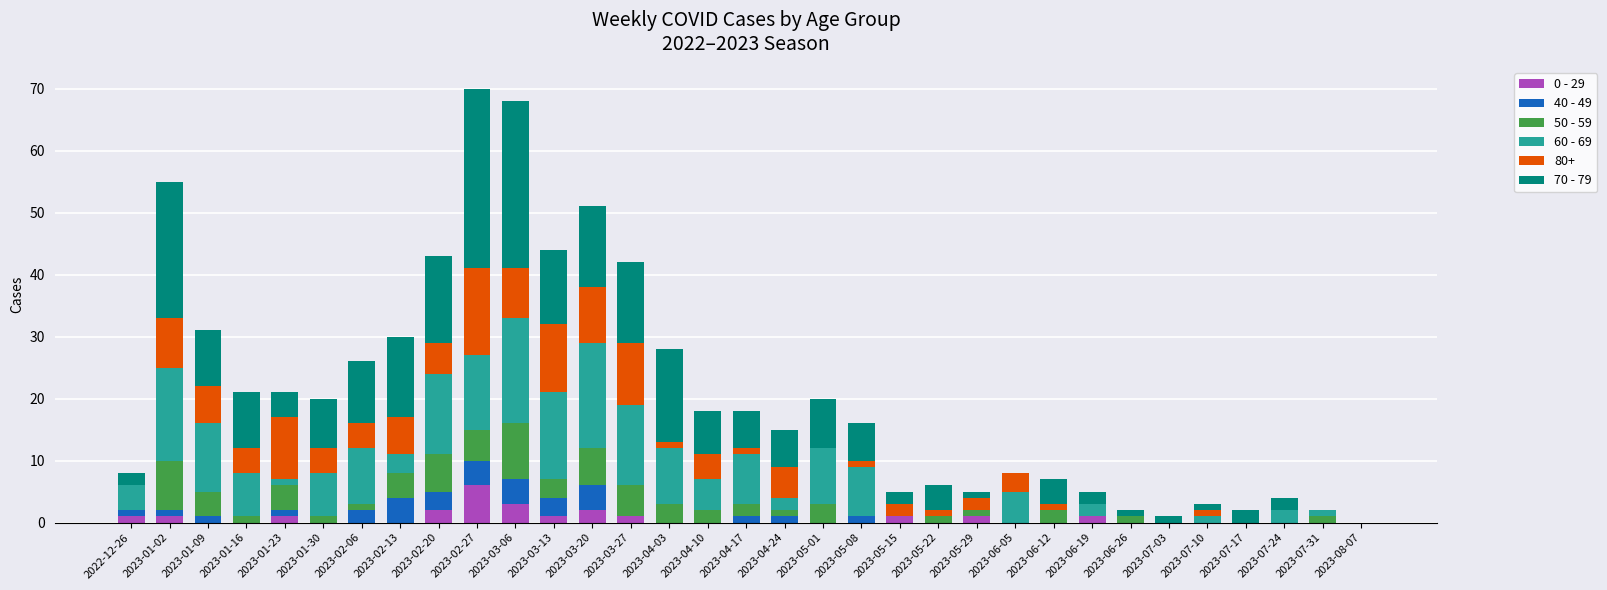

What is the difference between the maximum and minimum values in the 0 - 29 series?

6